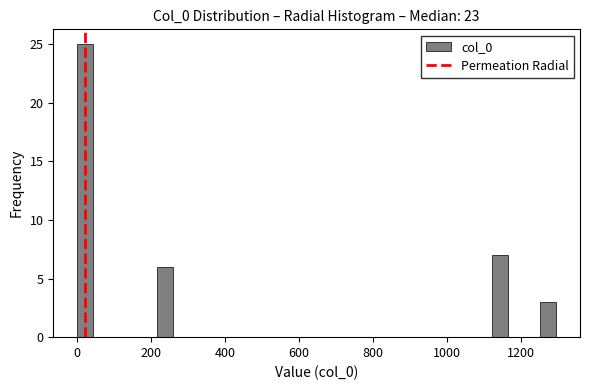

Read against the x-axis, roughly where is the centre of the tallest bar?

20